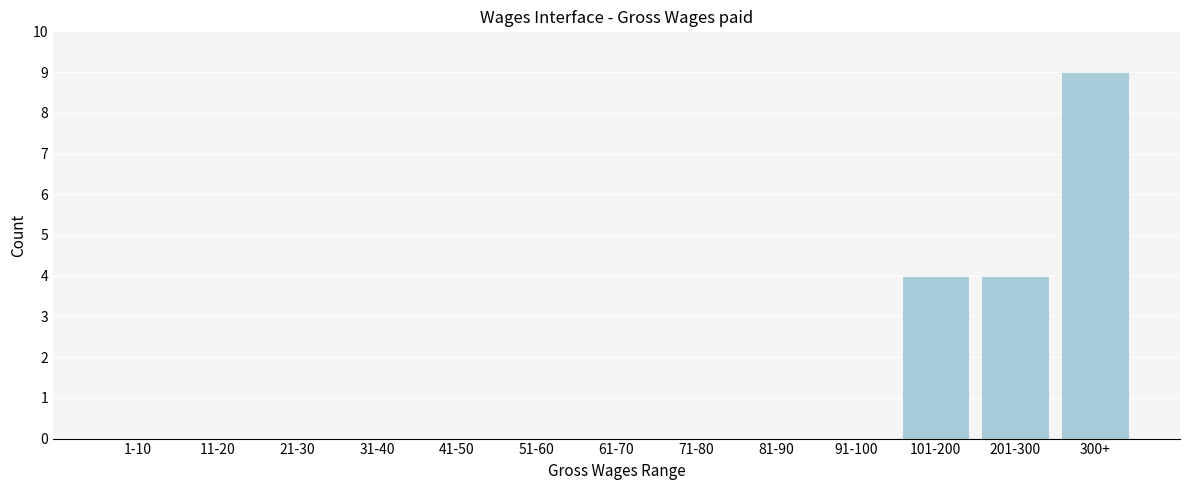

Reading left to right, what are all the values shown in this chart?

1-10=0	11-20=0	21-30=0	31-40=0	41-50=0	51-60=0	61-70=0	71-80=0	81-90=0	91-100=0	101-200=4	201-300=4	300+=9